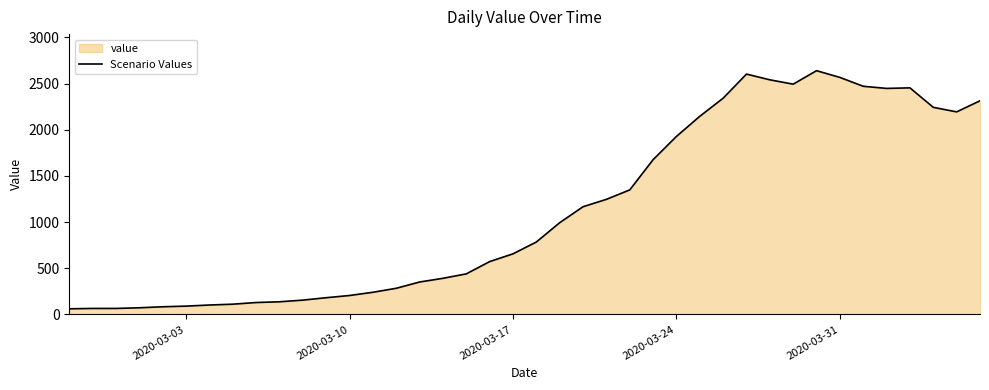

What is the value of the 36th point from the left?

2447